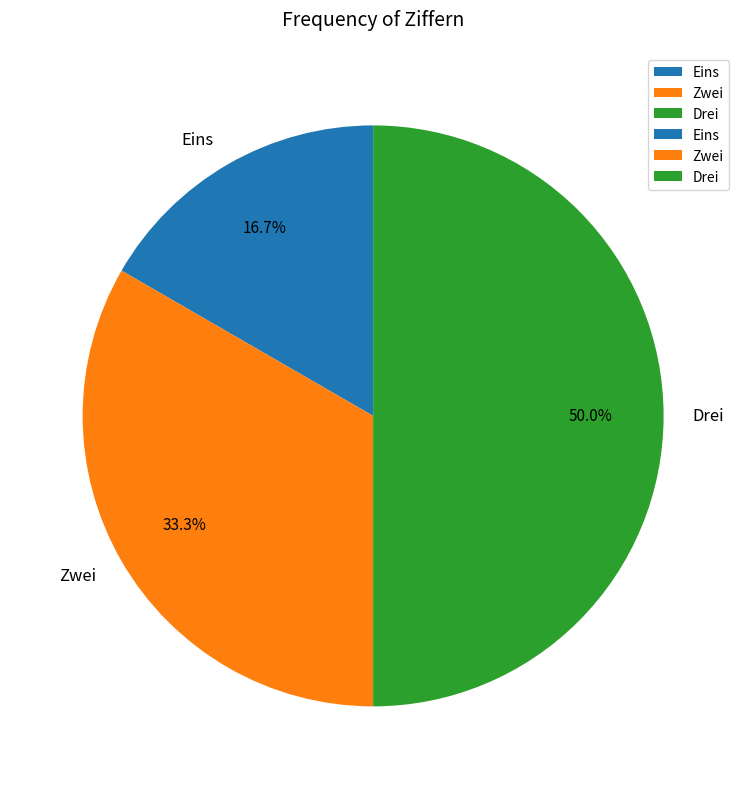

What portion of the pie excludes Eins?

83.3%